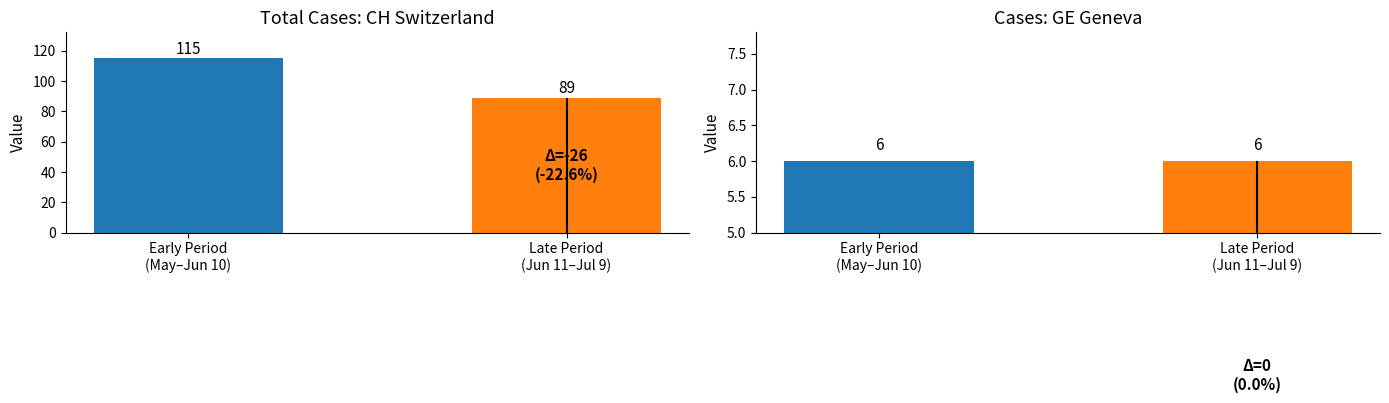

The CH series shows 89 at 2020-07-03. True or false?

True